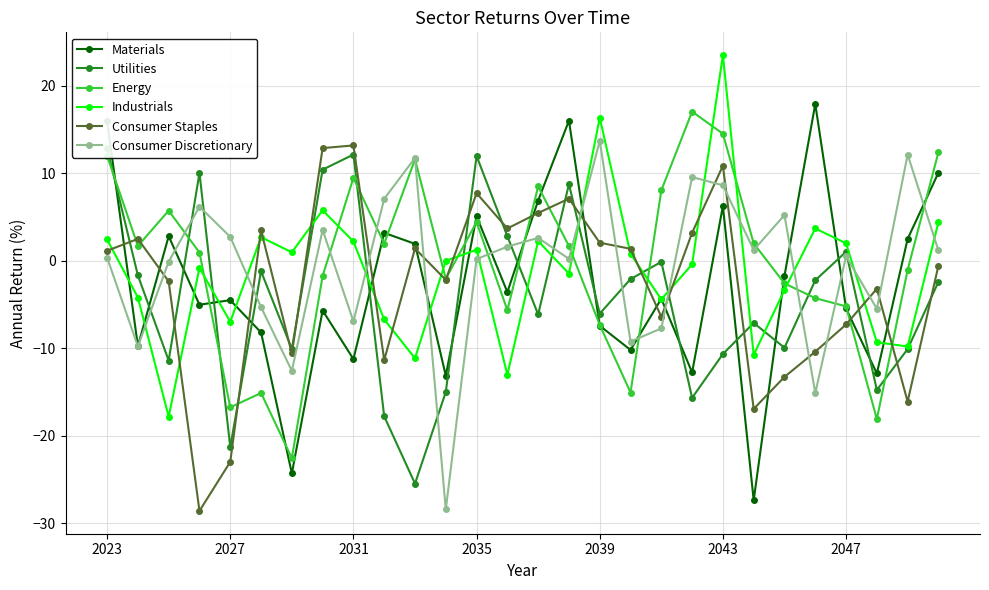

Is it true that Industrials equals 3.7 at 23?

True